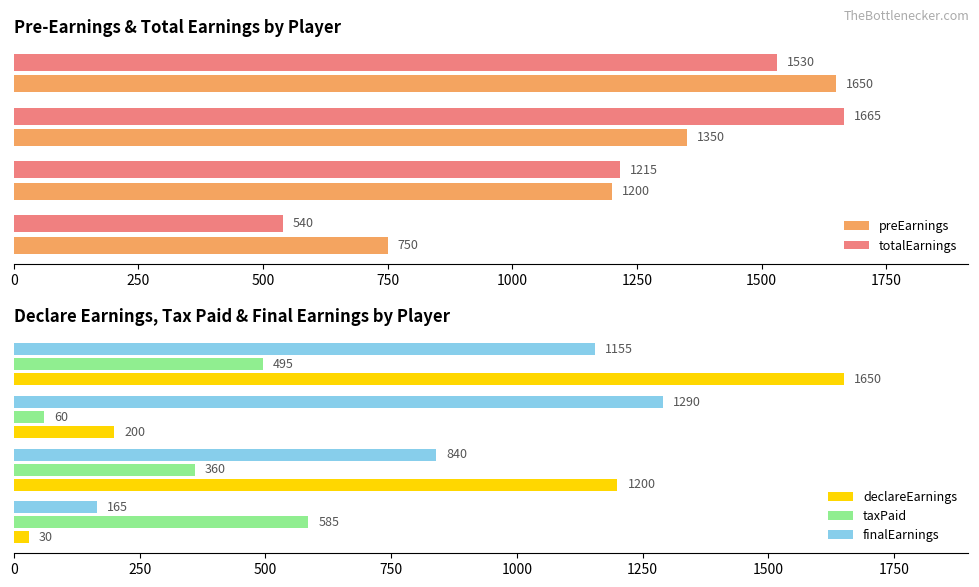

The taxPaid series shows 75 at 250. True or false?

False